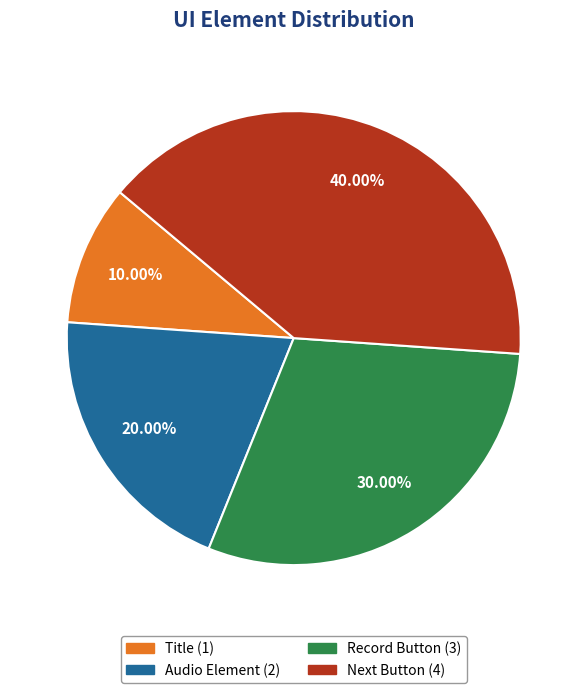

Does Record Button account for over 50% of the chart?

No